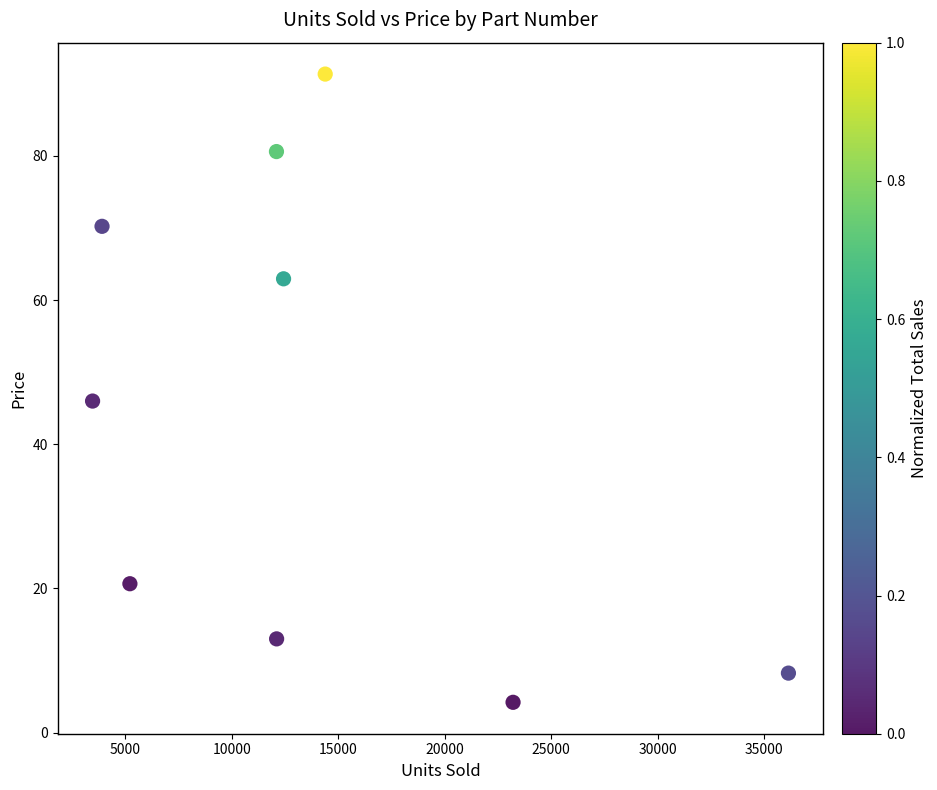

What Y value in the scatter plot is closest to 47?

46.0